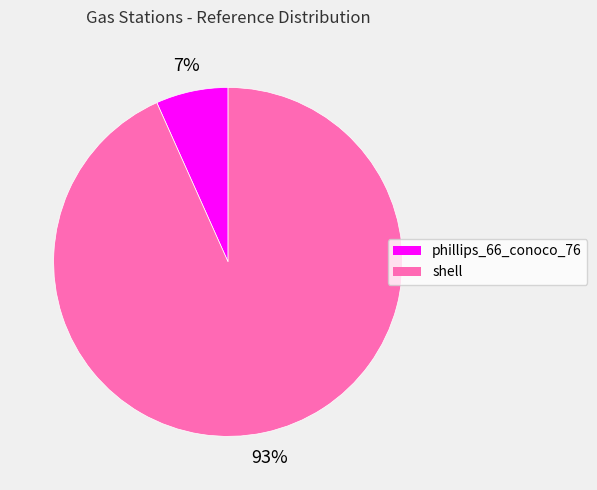

To the nearest percent, what is the average slice percentage?

50%